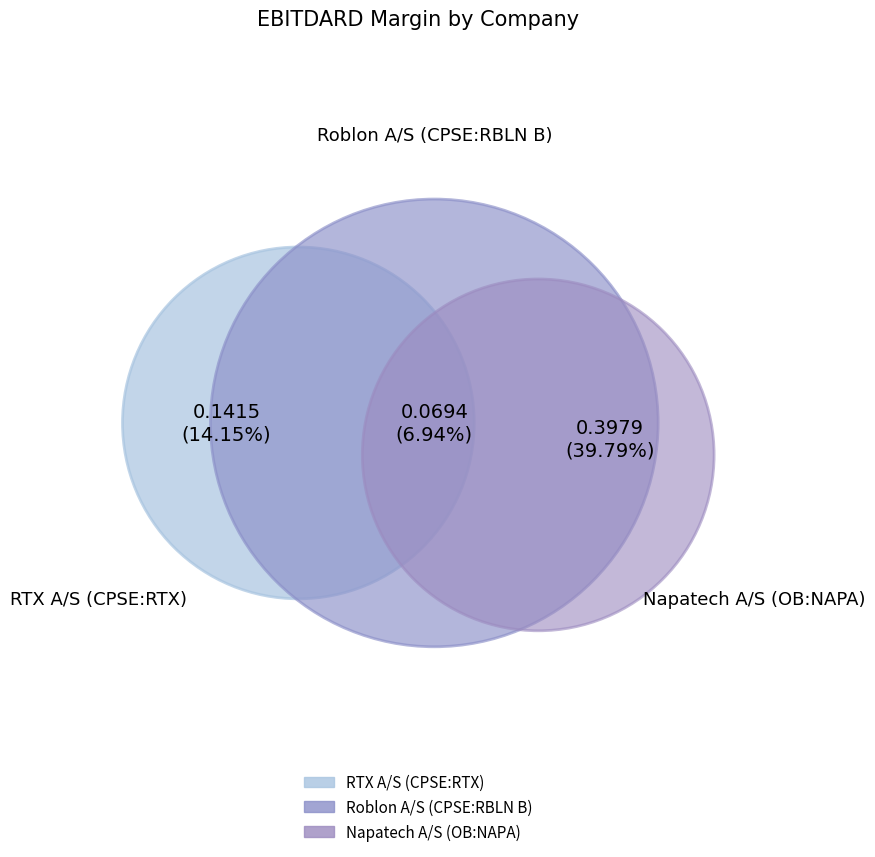

What portion of the pie excludes Napatech A/S (OB:NAPA)?

34.6%